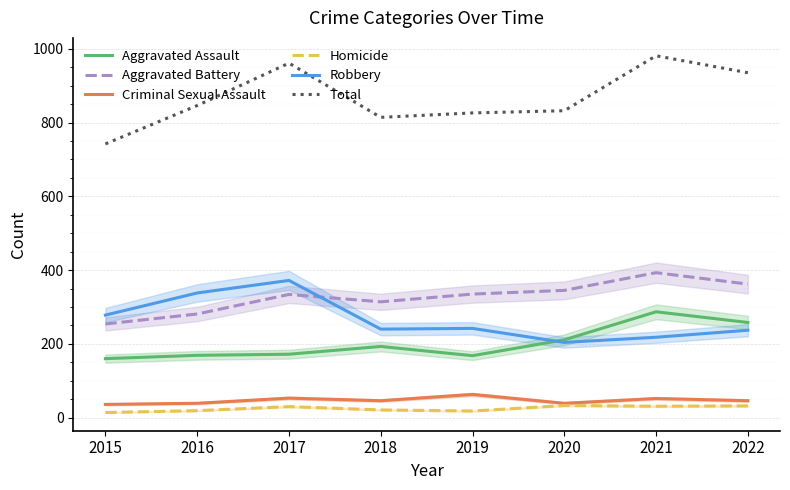

True or false: Total has a value of 981 at 2021.

True